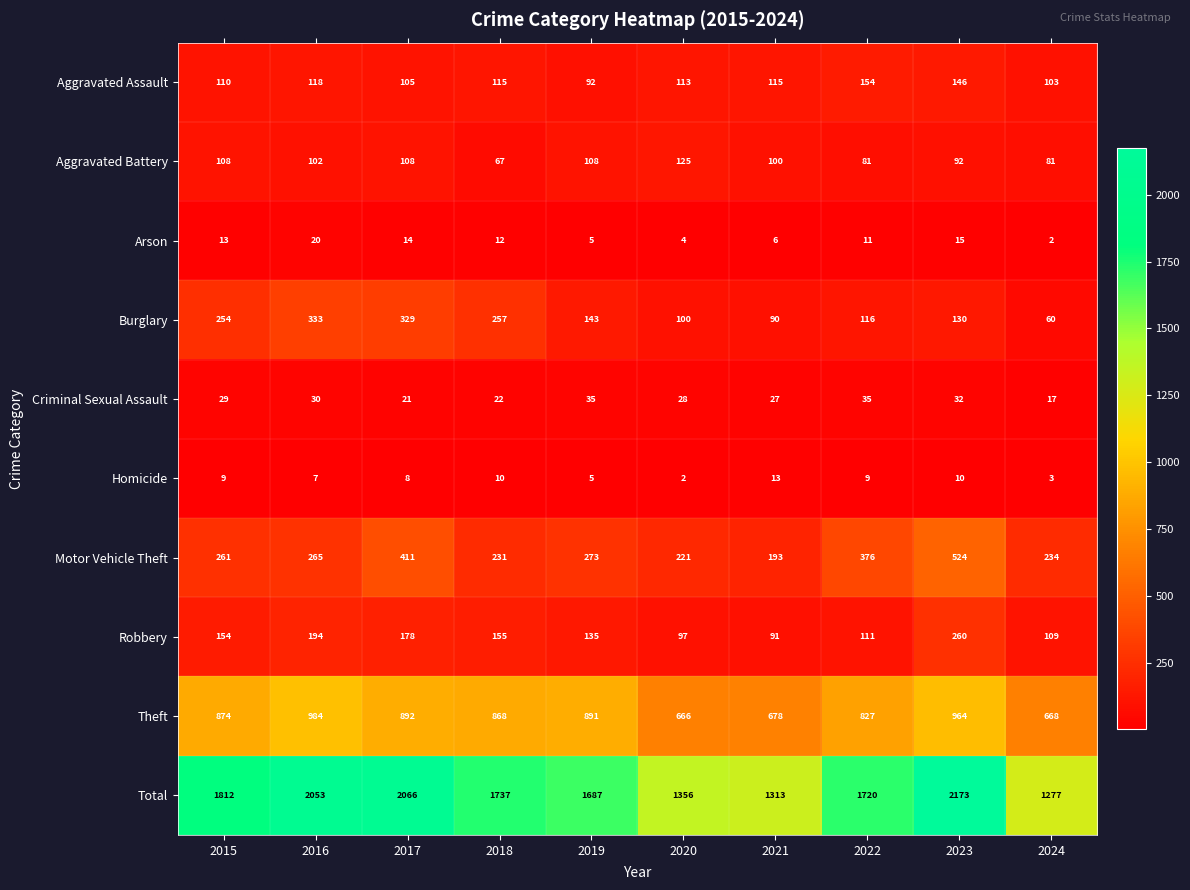

What is the difference between the highest and lowest values at 2017?

2058